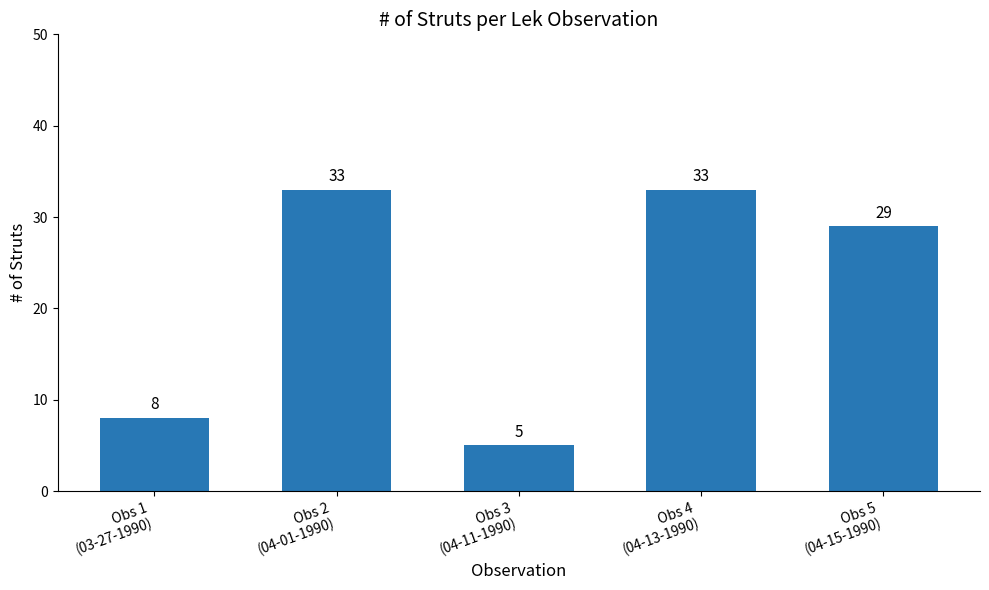

What is the ratio of the value at Obs 4
(04-13-1990) to the value at Obs 1
(03-27-1990)?

4.1